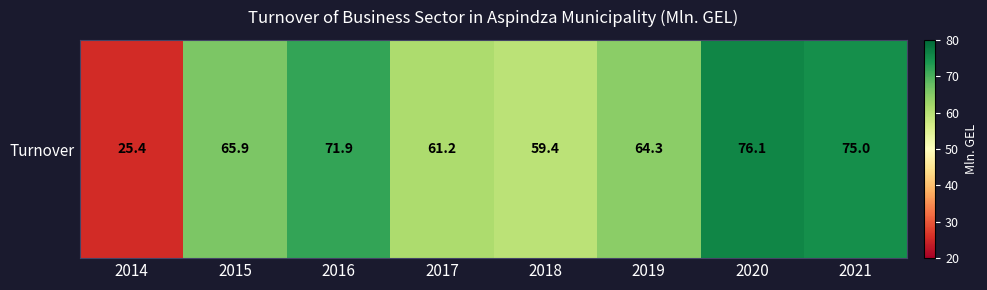

List the labels in order of value, largest first.

2020, 2021, 2016, 2015, 2019, 2017, 2018, 2014